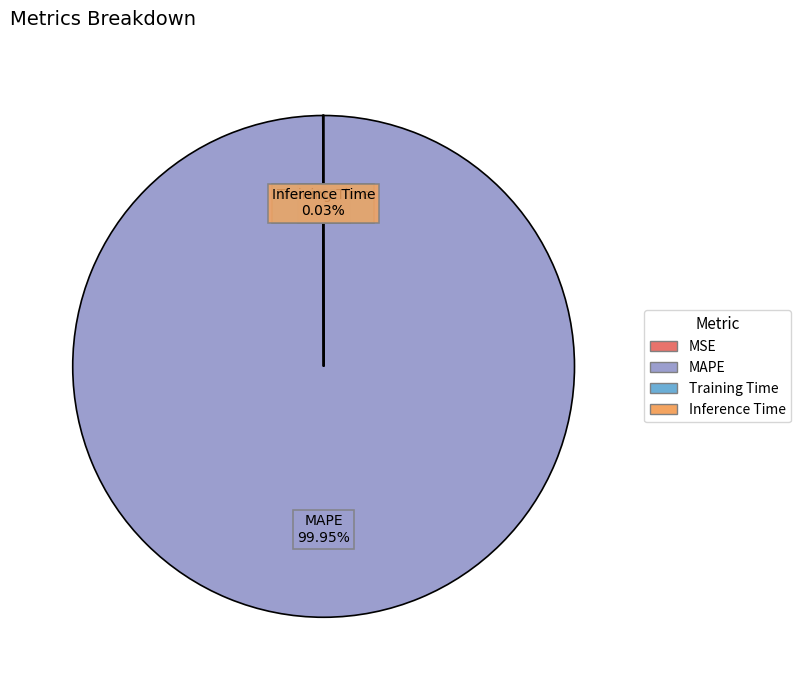

Which category has the biggest portion of the pie?

MAPE